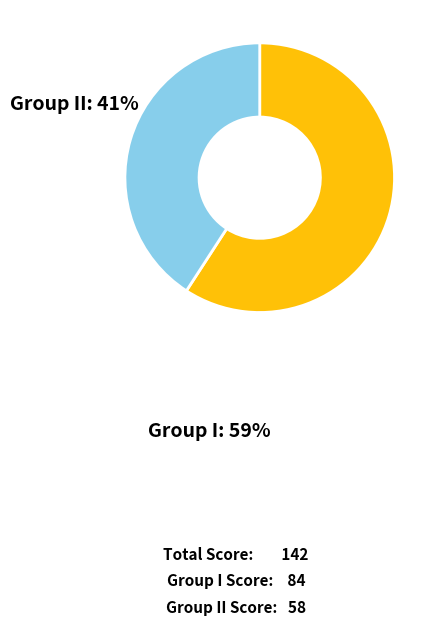

Count the number of slices in the pie.

2